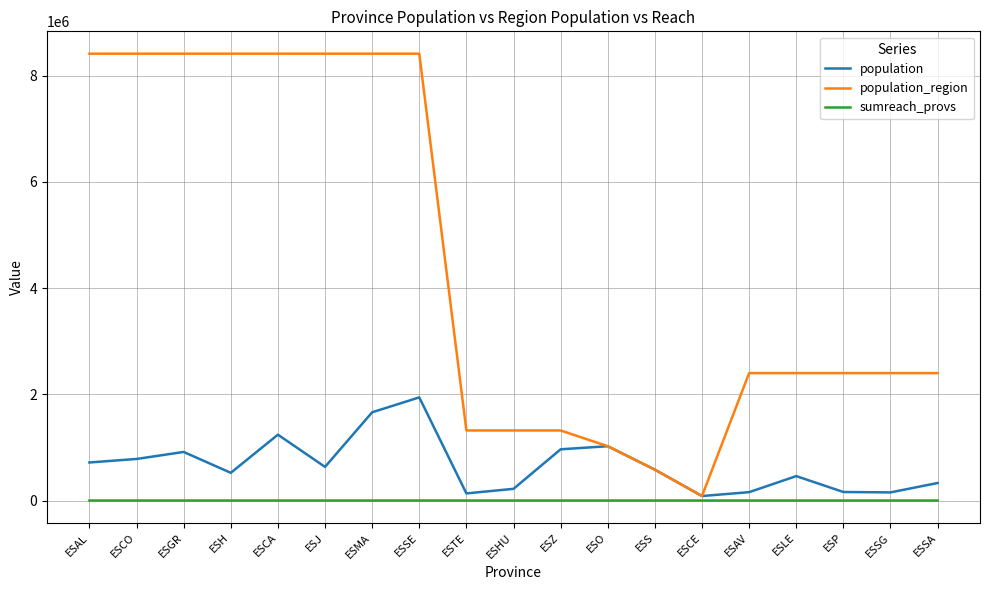

Is this an area chart (filled region under the line)?

No